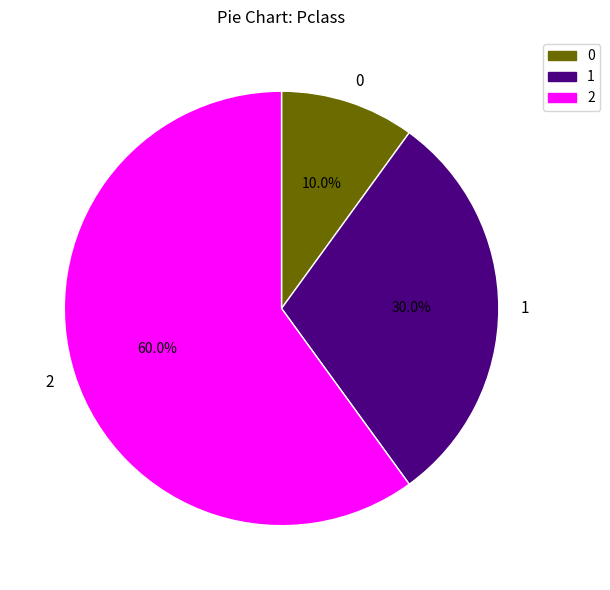

Approximately how many times larger is the value at 2 compared to 0?

6.0